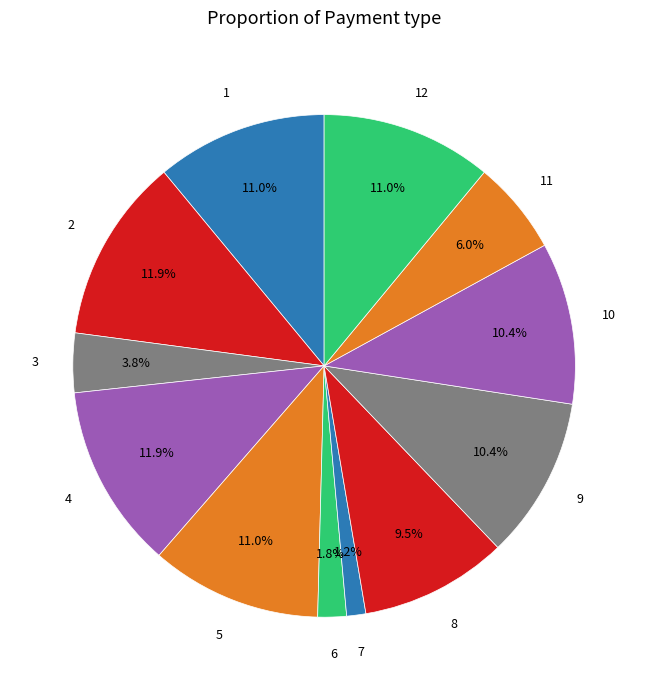

How many slices are in this pie chart?

12